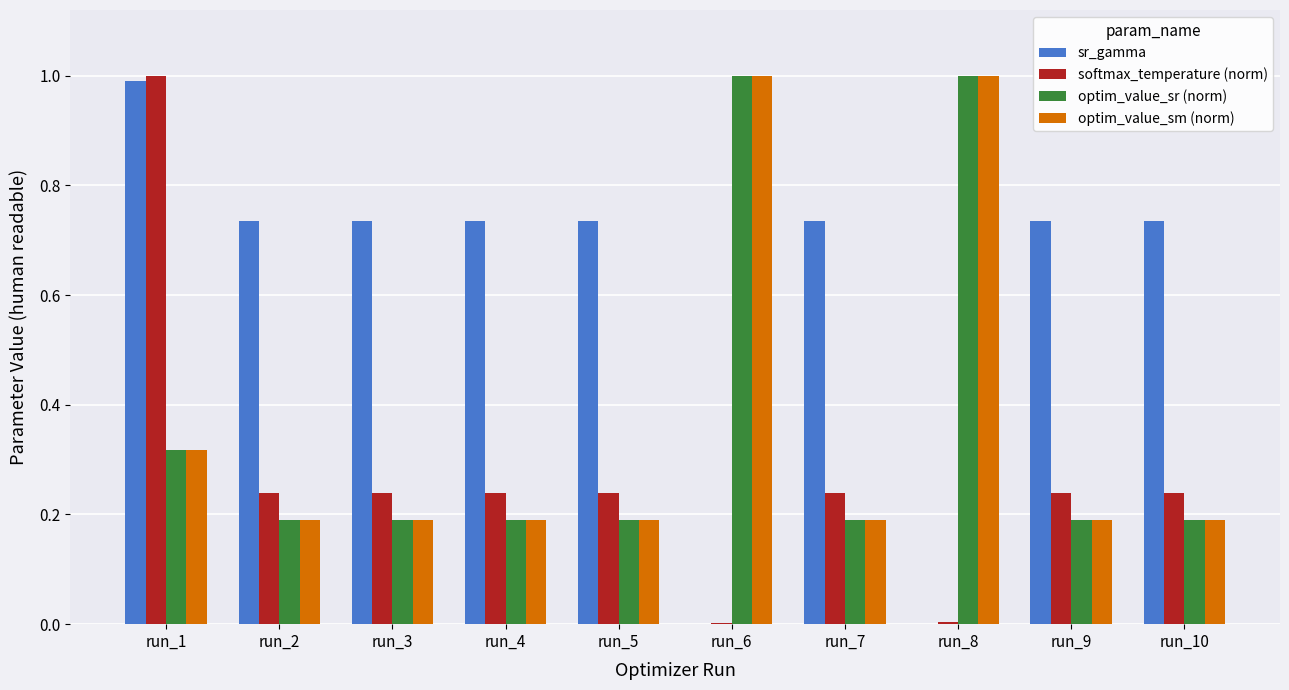

What is the maximum value shown in the chart?

1.0